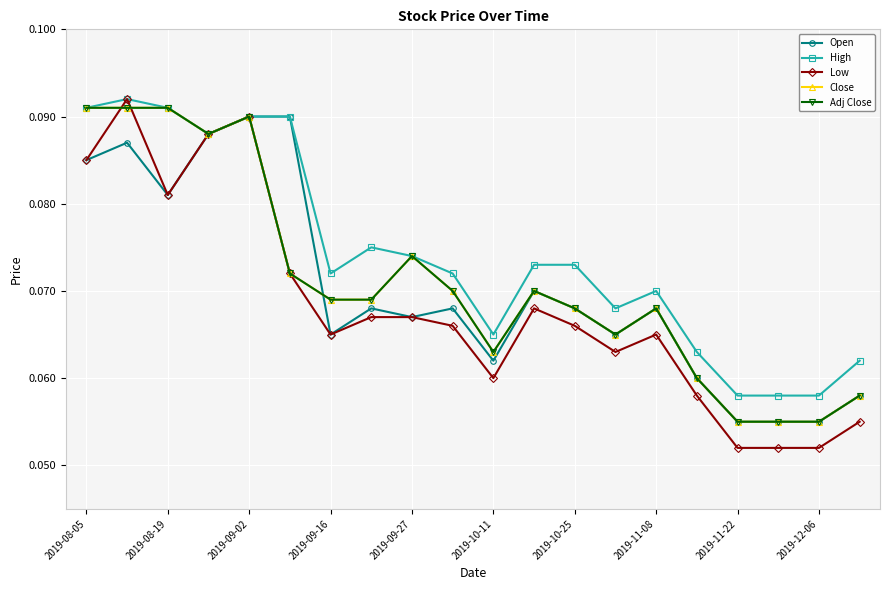

What is the sum of all Close values?

1.4